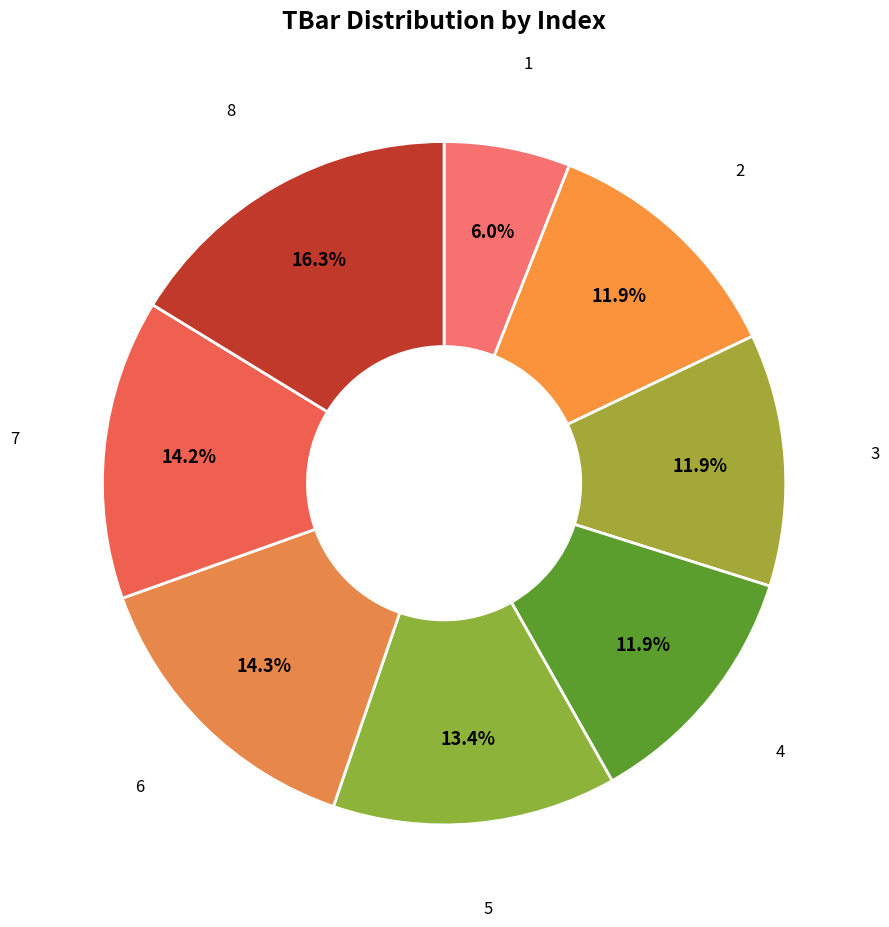

How many segments does this pie chart have?

8